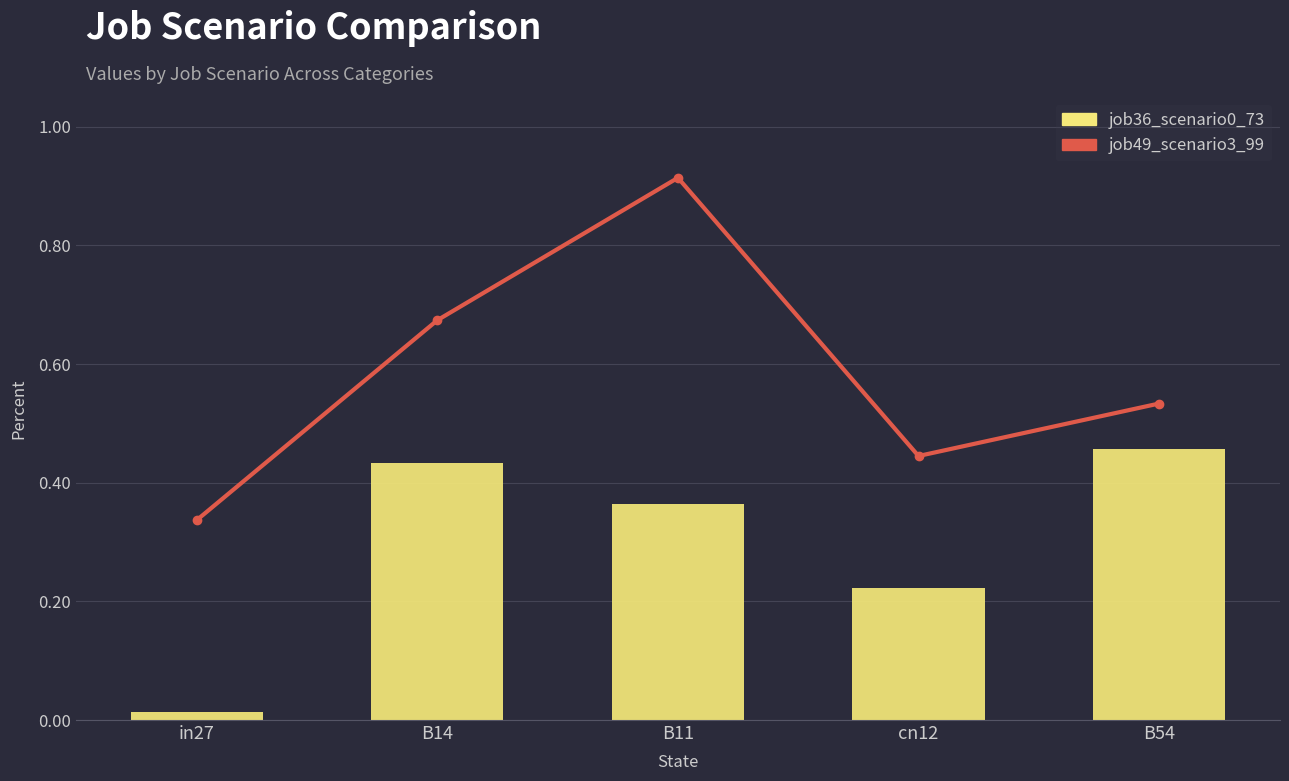

Which has a higher value, cn12 or B14?

B14